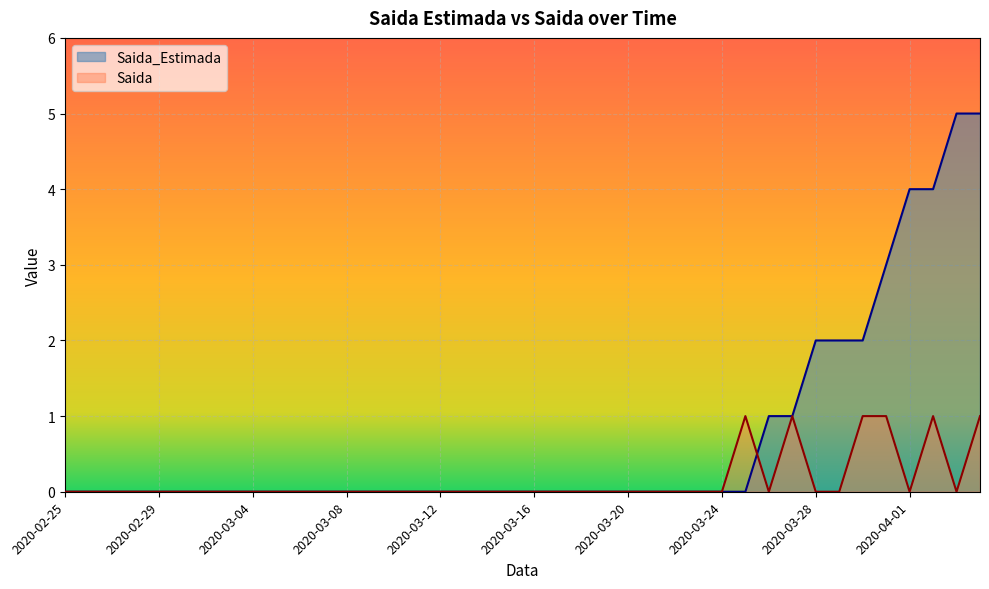

True or false: Saida_Estimada has more than 1 interior local peaks.

False